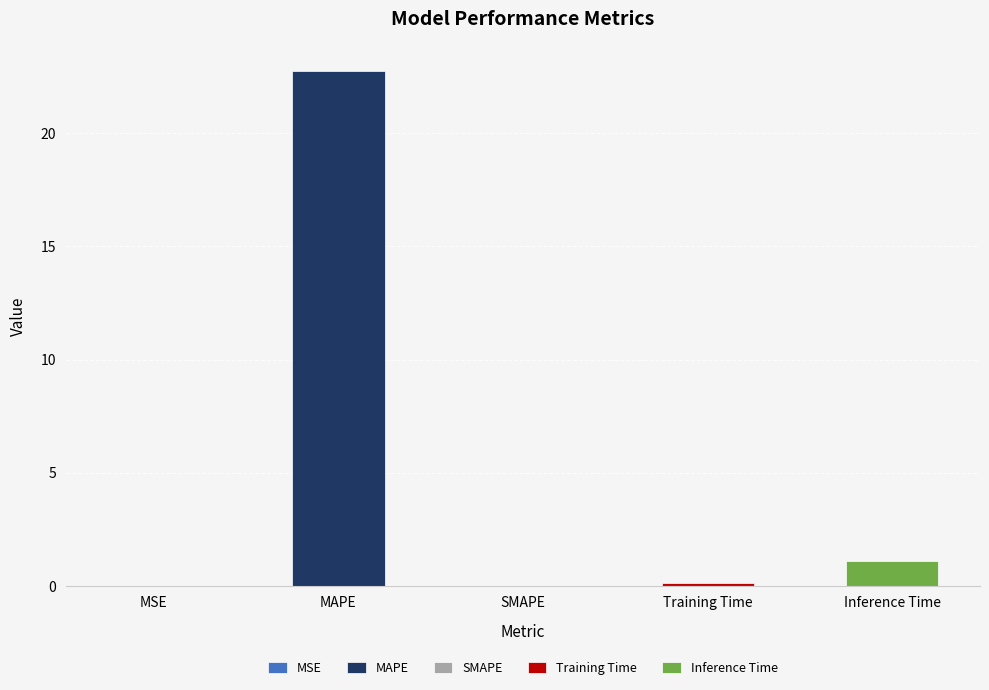

Which category has the lowest value across all series?

SMAPE